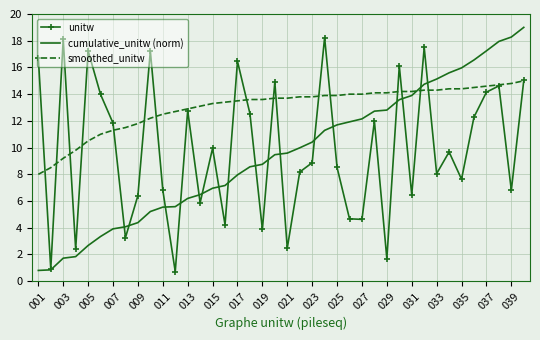

What is the maximum value for unitw?

18.2